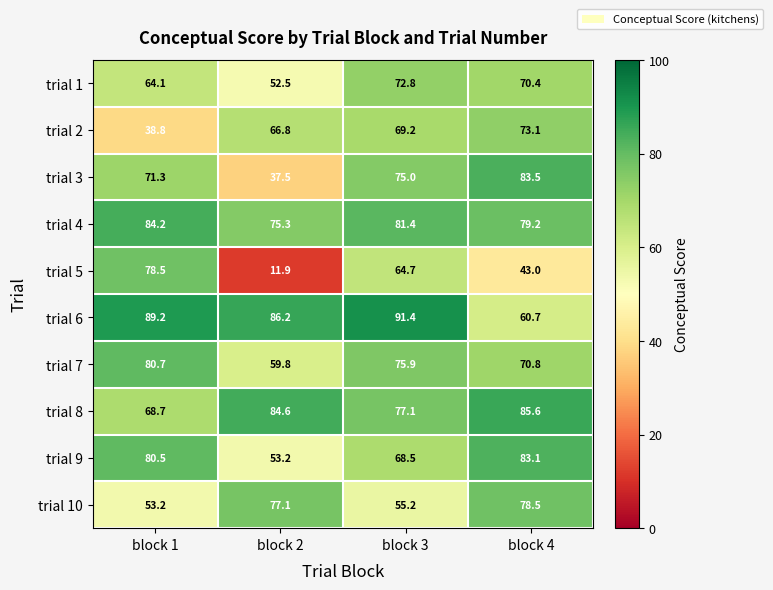

List the labels in order of trial 1 value, smallest first.

block 2, block 1, block 4, block 3